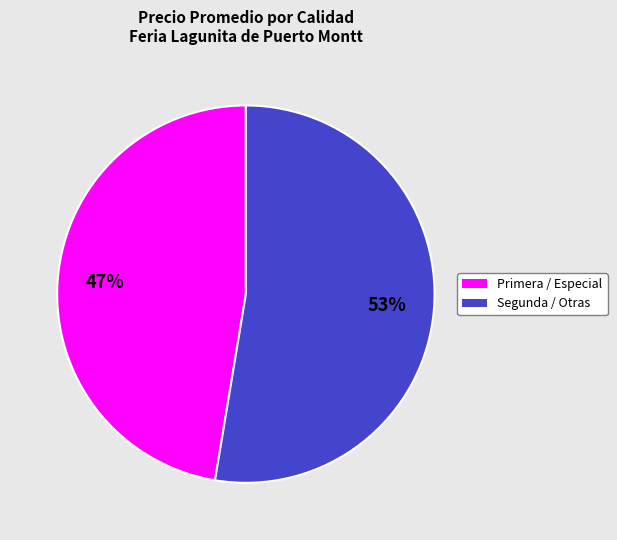

Is the sum of Segunda / Otras and Primera / Especial greater than half?

Yes